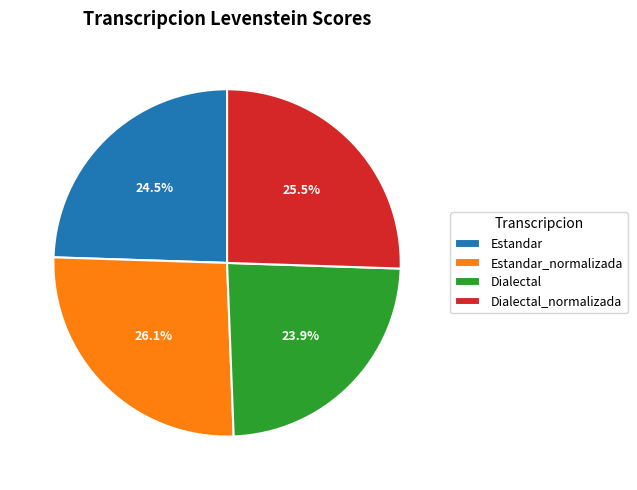

Which category has the smallest portion of the pie?

Dialectal